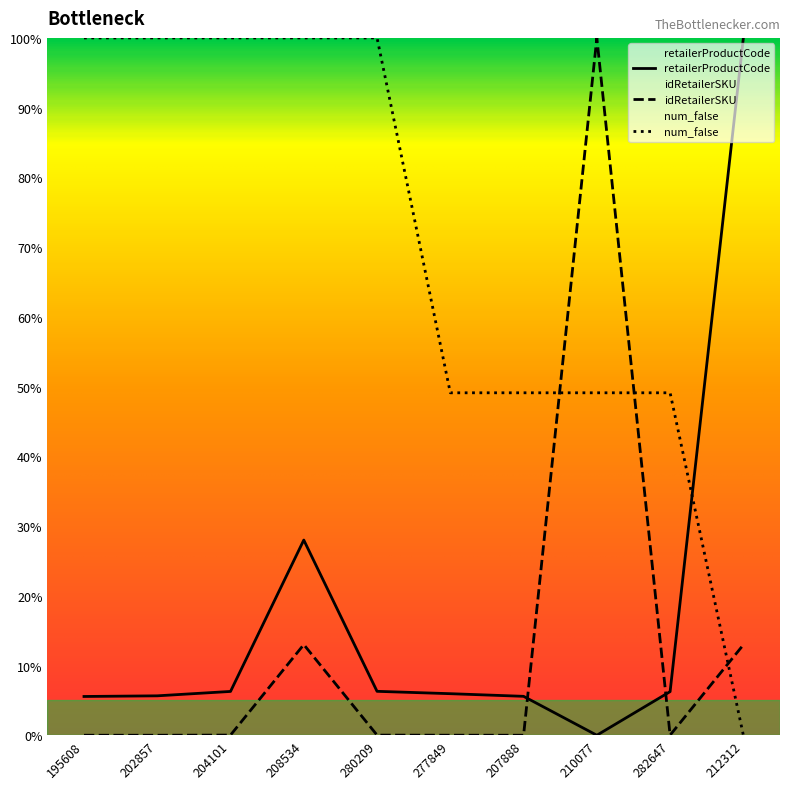

How many intersections are there between retailerProductCode and num_false?

1